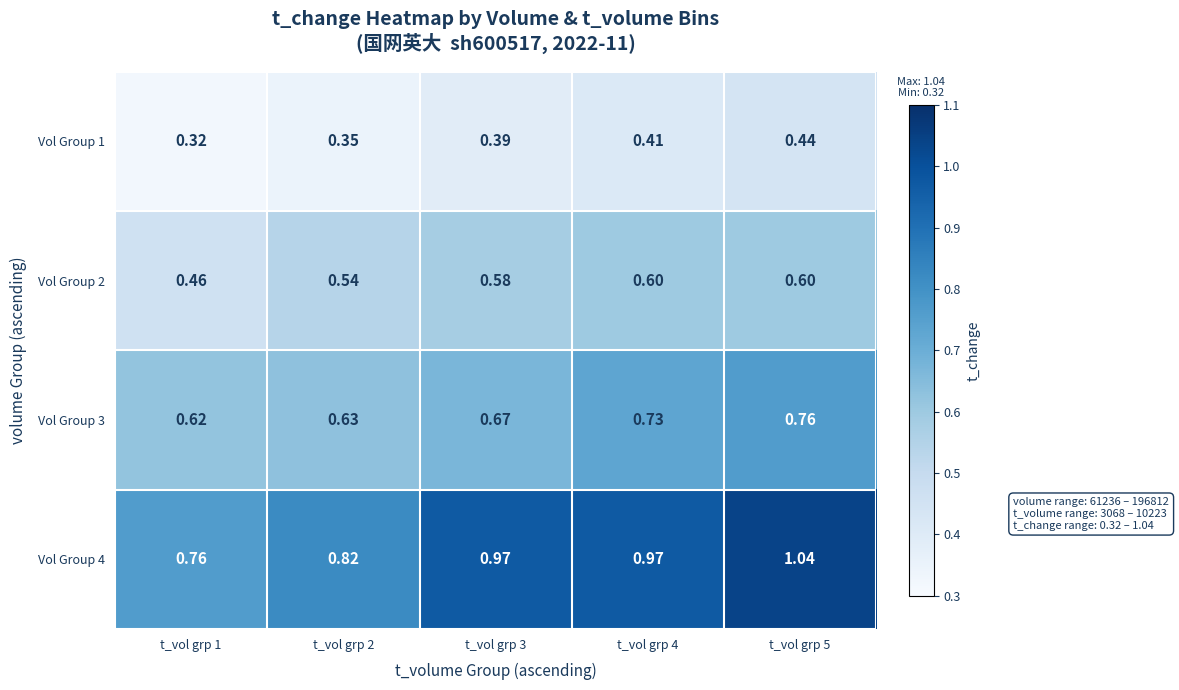

Is the value of Vol Group 1 at t_vol grp 1 greater than the value of Vol Group 4 at t_vol grp 1?

No